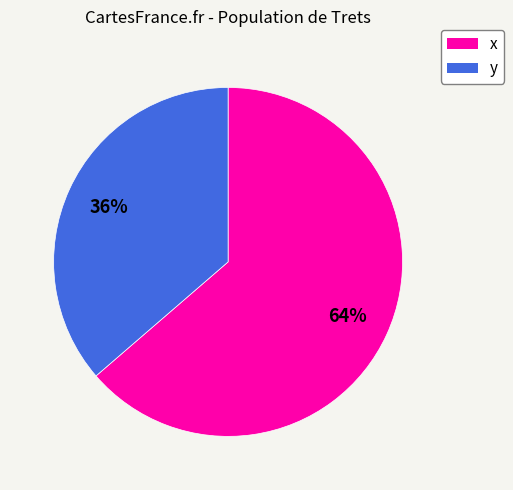

Is there any slice that represents more than half of the pie?

Yes